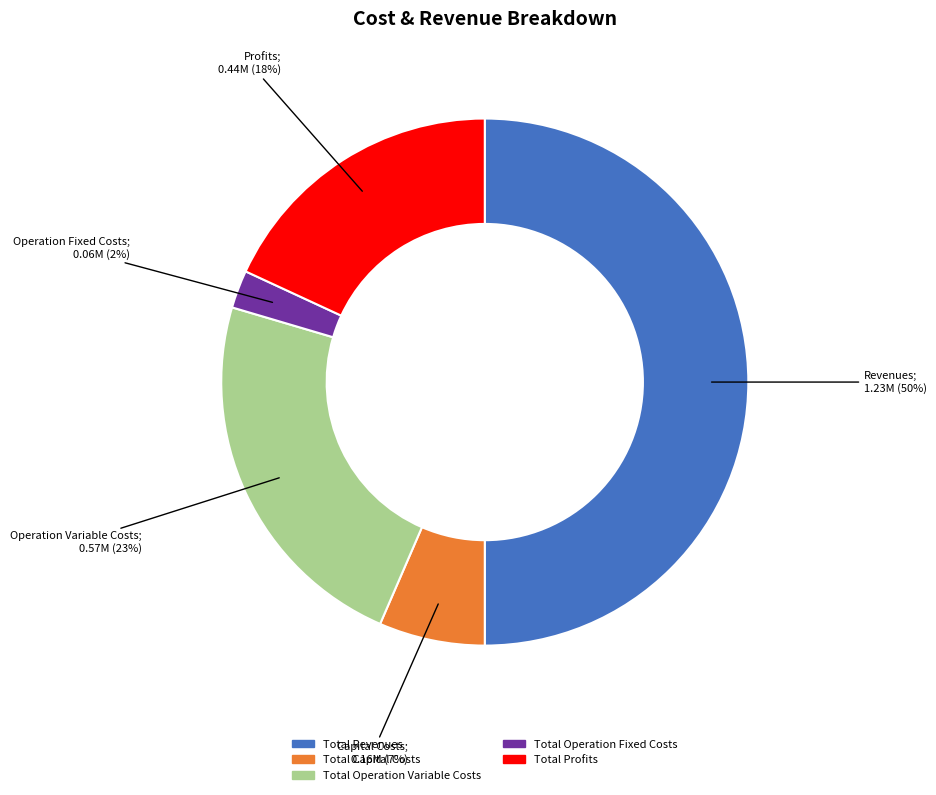

Rank the categories by value from lowest to highest.

Total Operation Fixed Costs, Total Capital Costs, Total Profits, Total Operation Variable Costs, Total Revenues